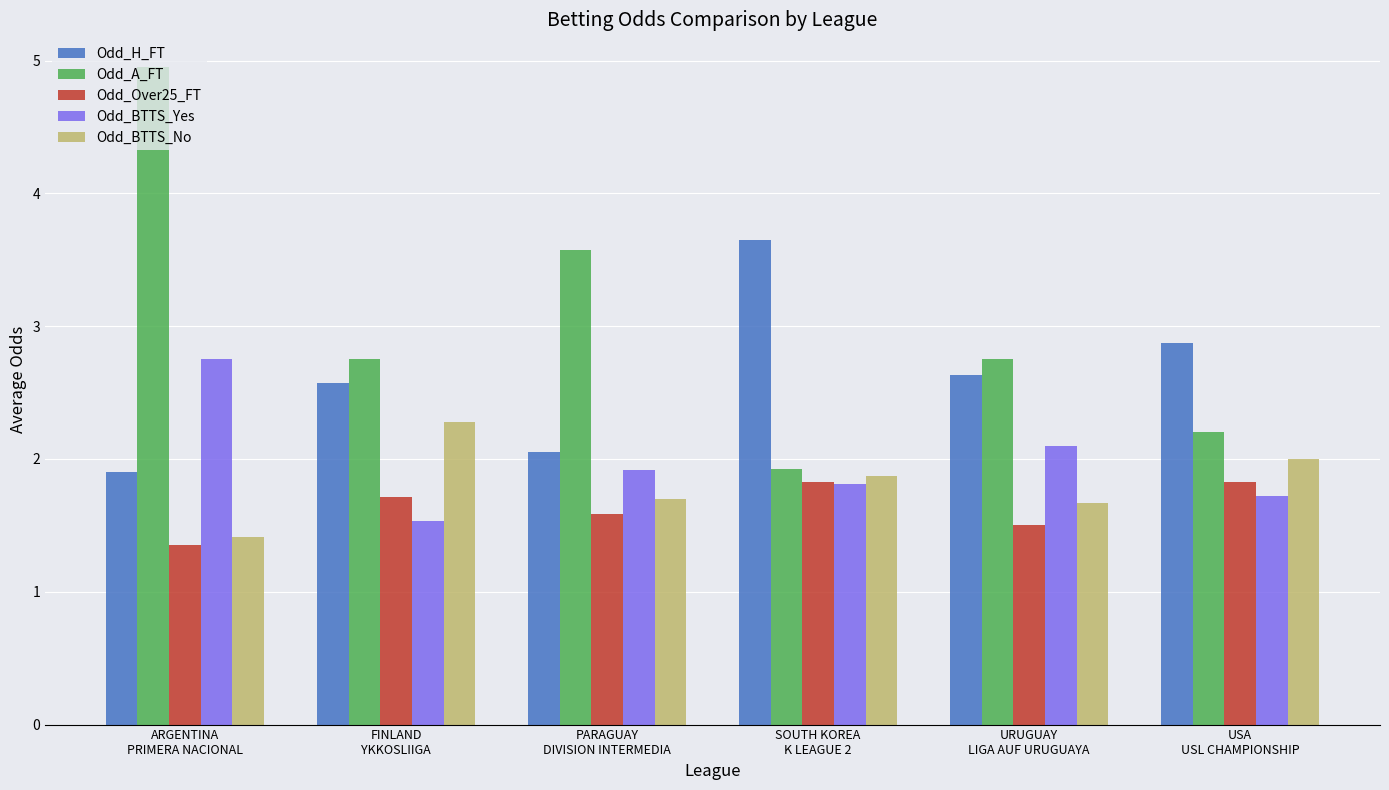

Where does the Odd_H_FT series first go above 2?

FINLAND
YKKOSLIIGA